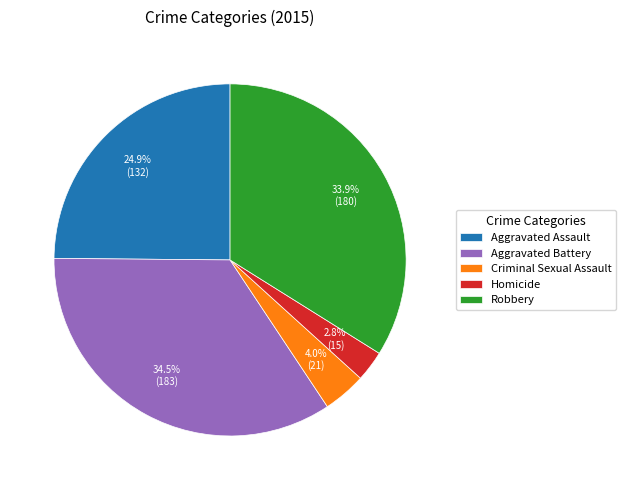

Rank the categories by value from lowest to highest.

Homicide, Criminal Sexual Assault, Aggravated Assault, Robbery, Aggravated Battery